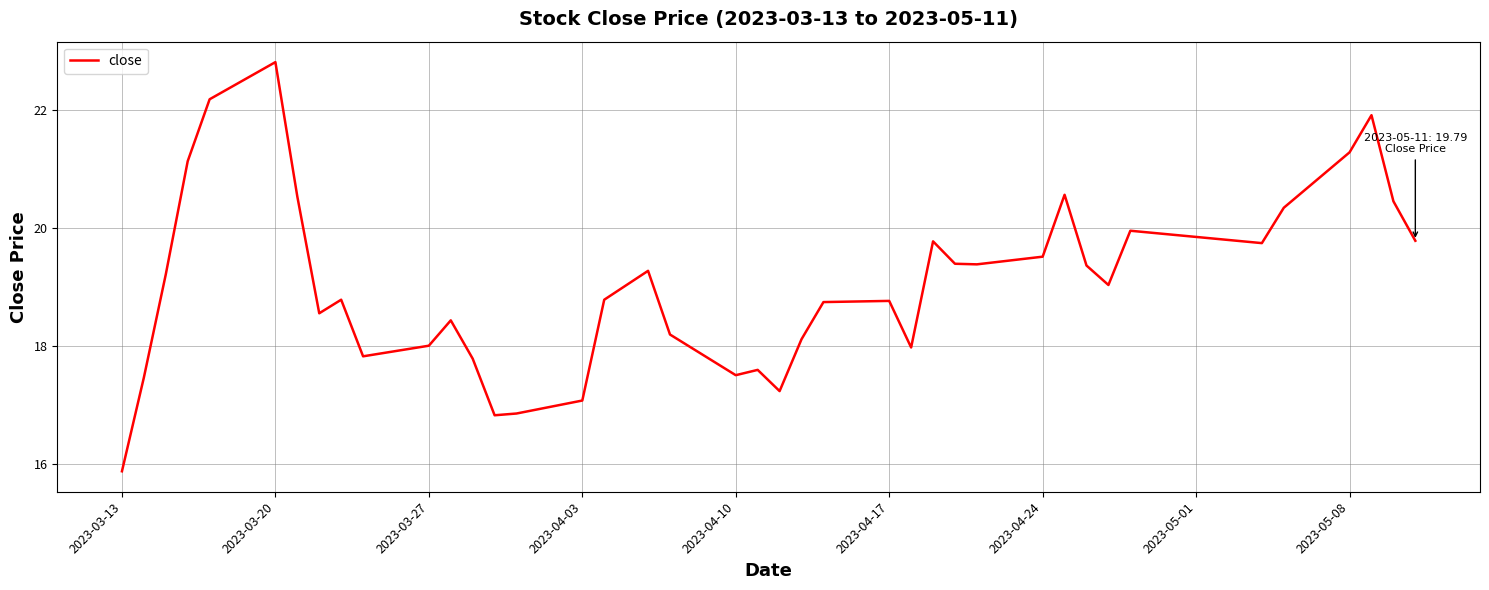

What is the maximum value shown in the chart?

22.8